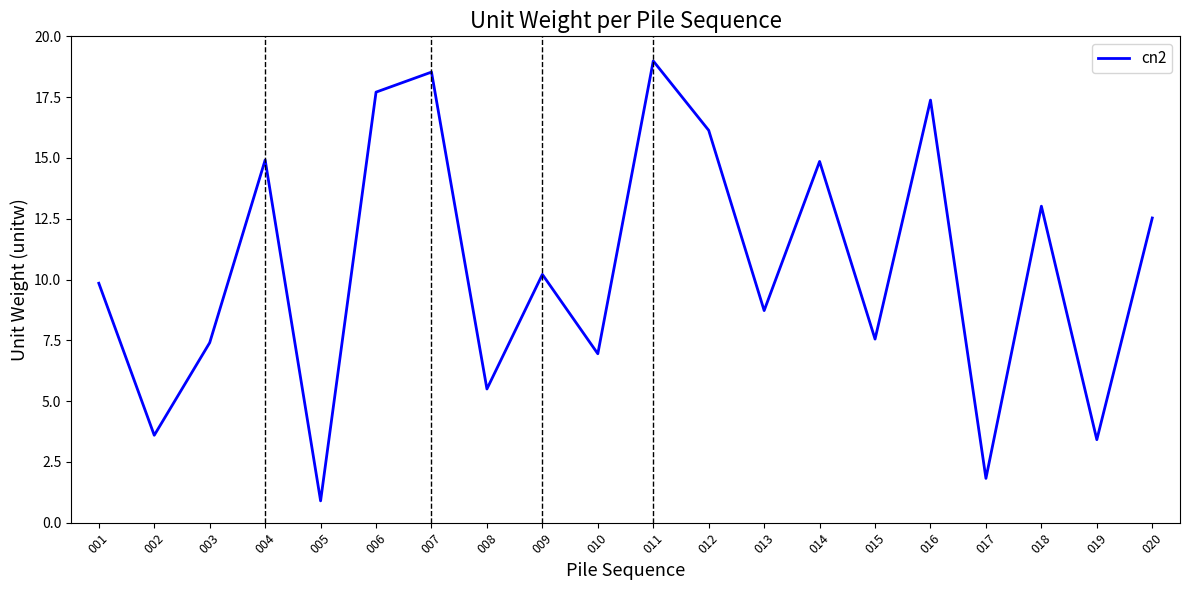

What is the change in value from 015 to 016?

+9.8